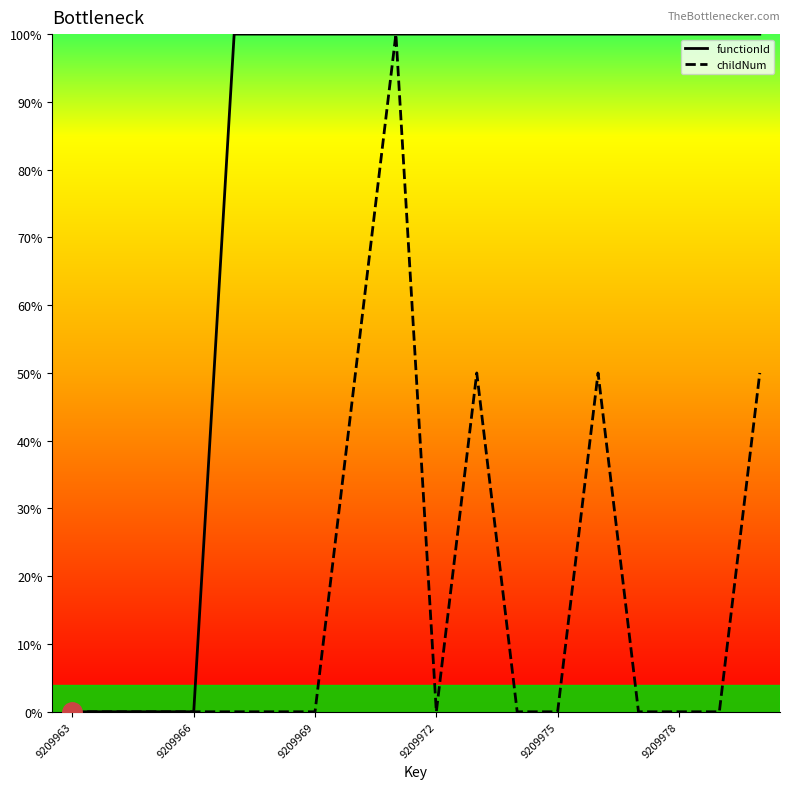

Rank the series by their average value, from highest to lowest.

functionId, childNum